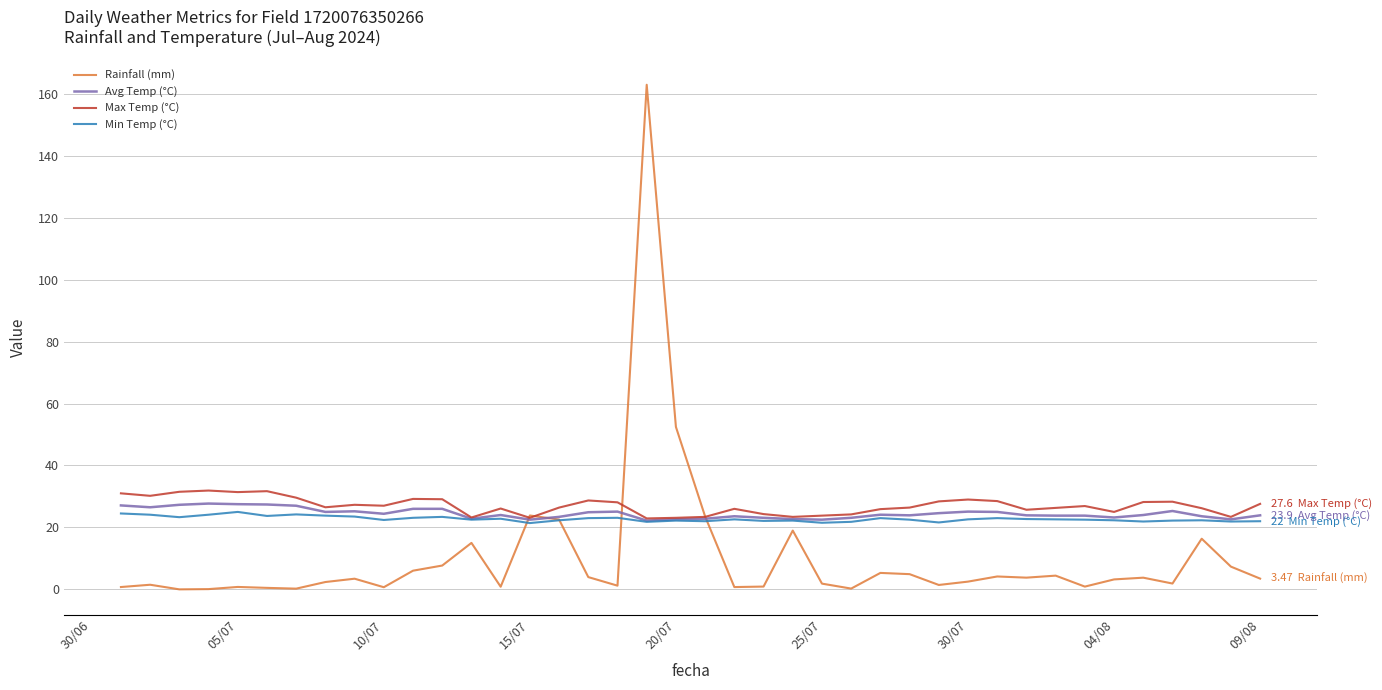

What is the maximum value for Max Temp (°C)?

31.9